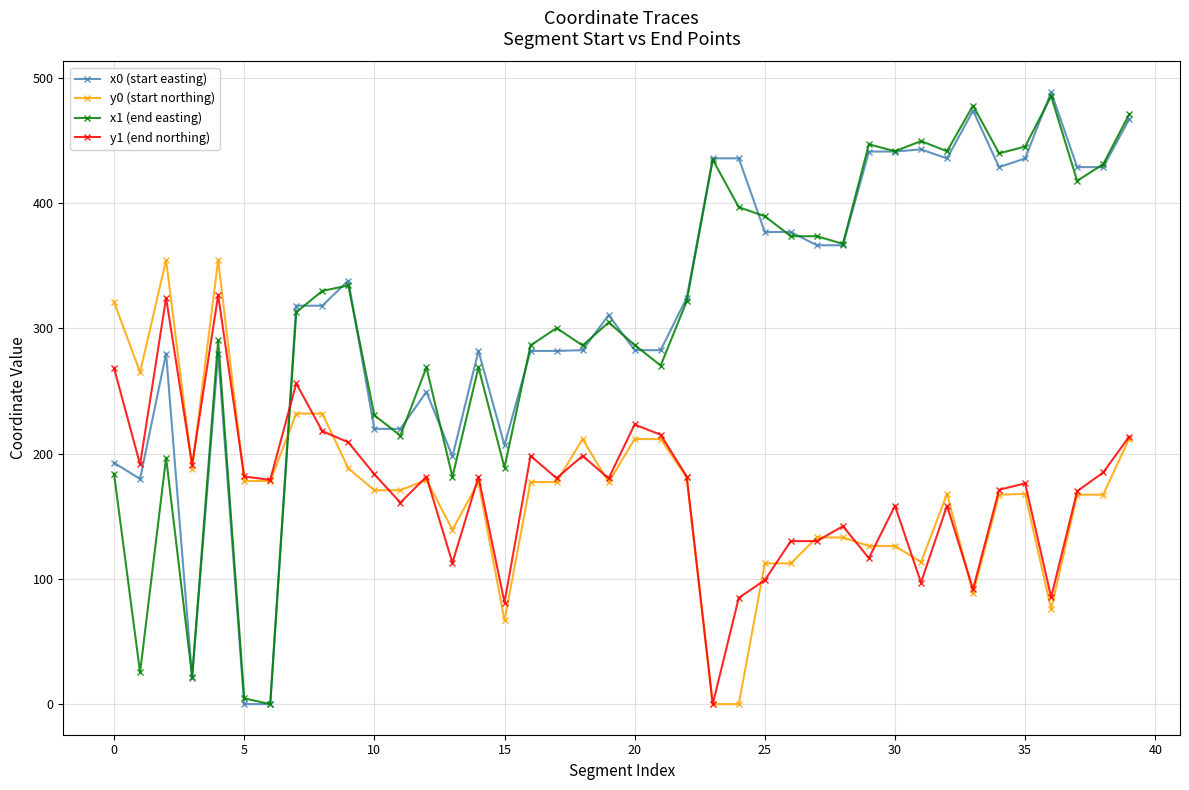

After their last crossing, which series has the higher values: x1 (end easting) or y1 (end northing)?

x1 (end easting)